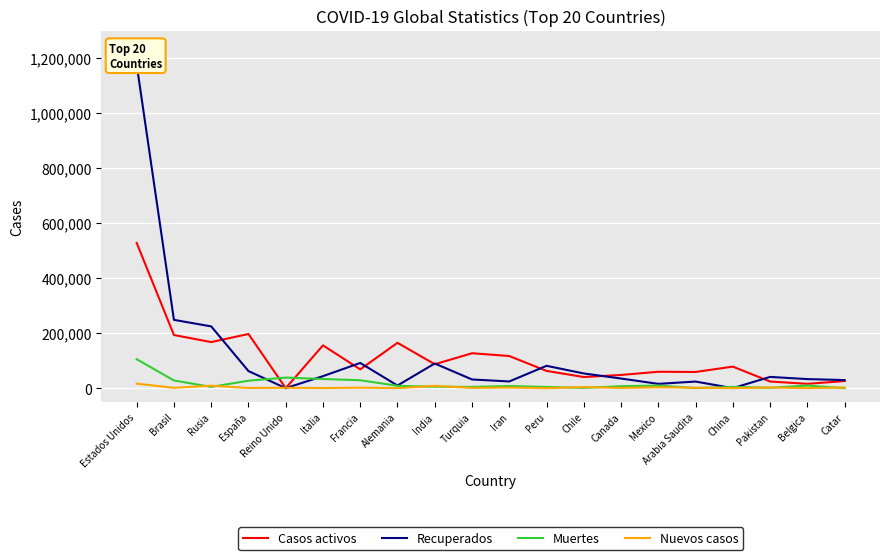

What is the average value of the Muertes series?

16458